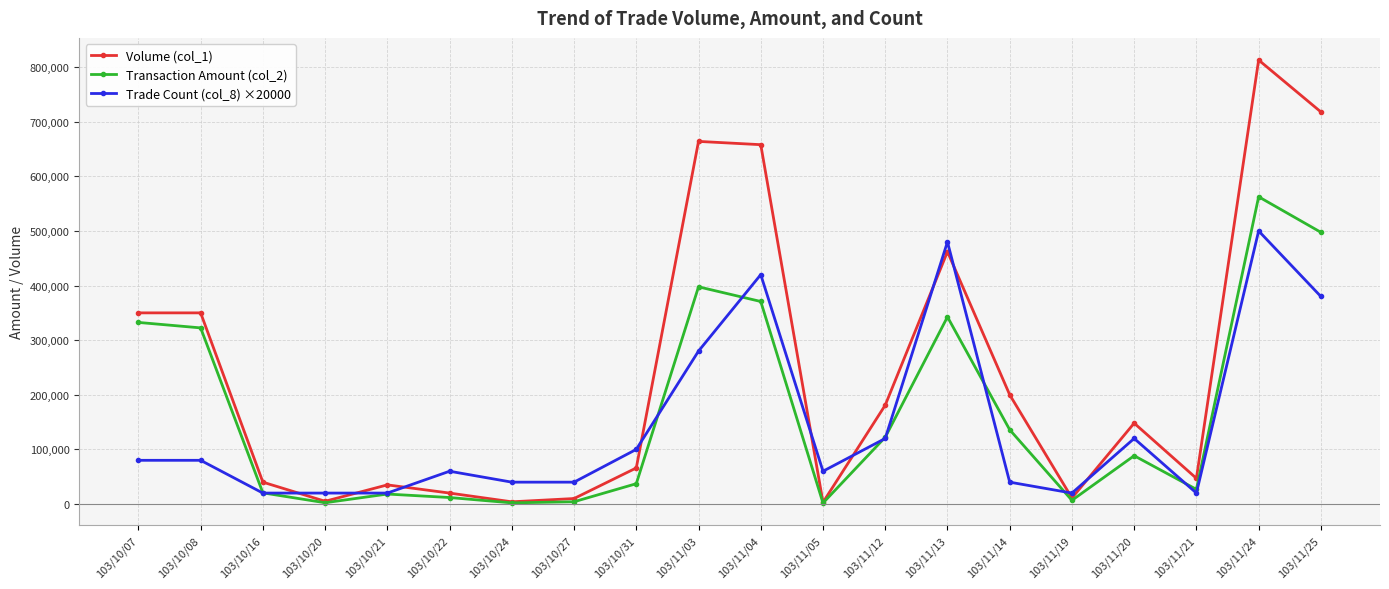

What is the label of the 8th point from the right?

103/11/12